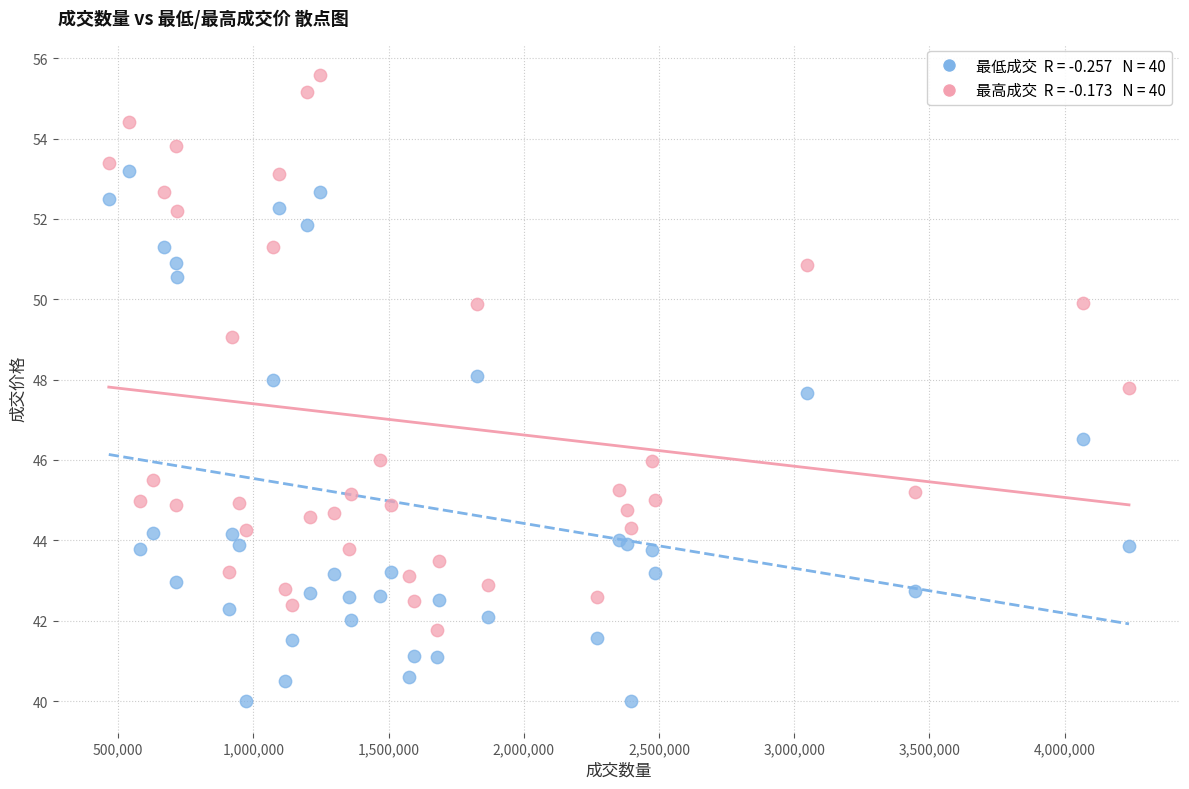

Across all series, what Y value is closest to 47?

46.5